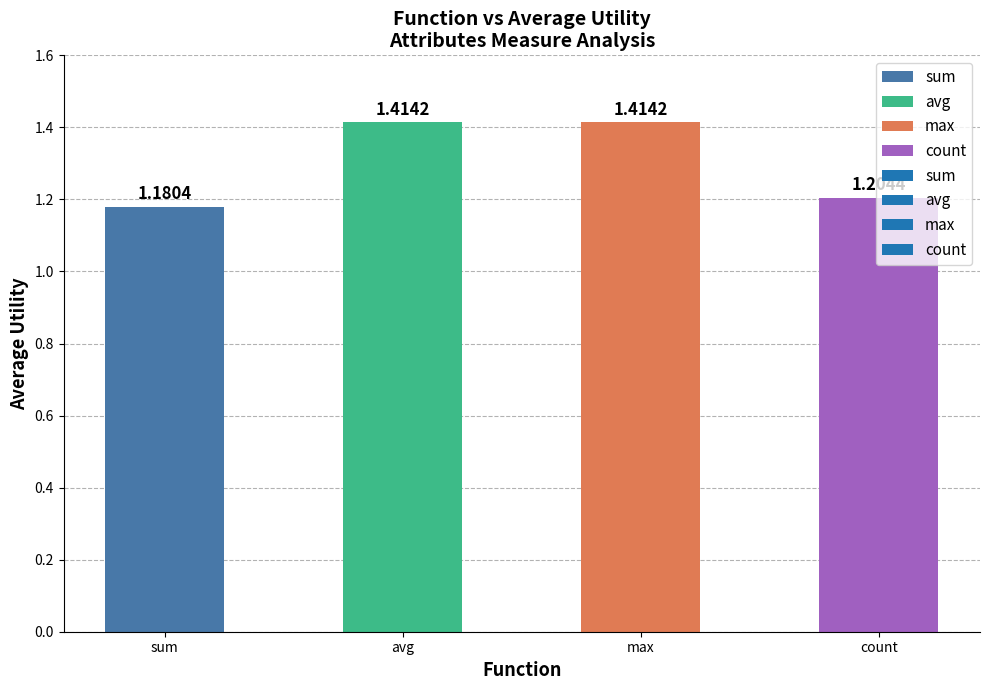

Where is the data nearest to the value 1?

sum